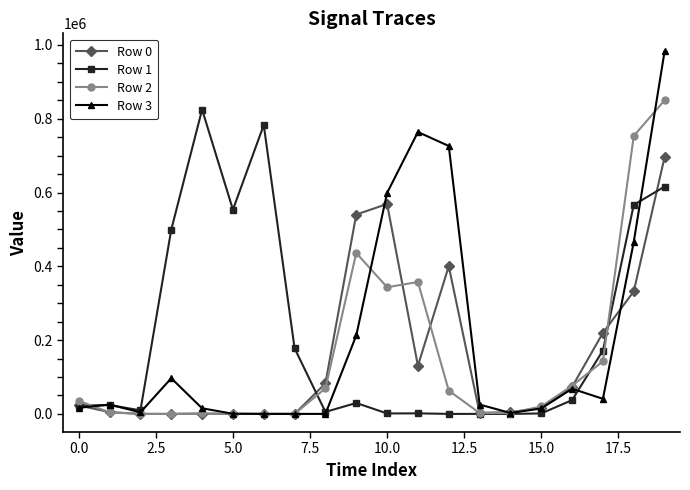

What is the value of the Row 1 point at the 18th from the left?

171850